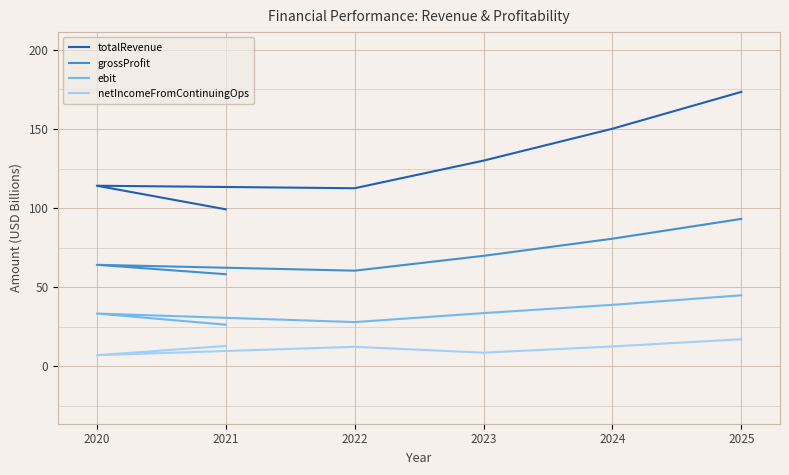

Between 2020 and 2024, which series saw the biggest shift?

totalRevenue